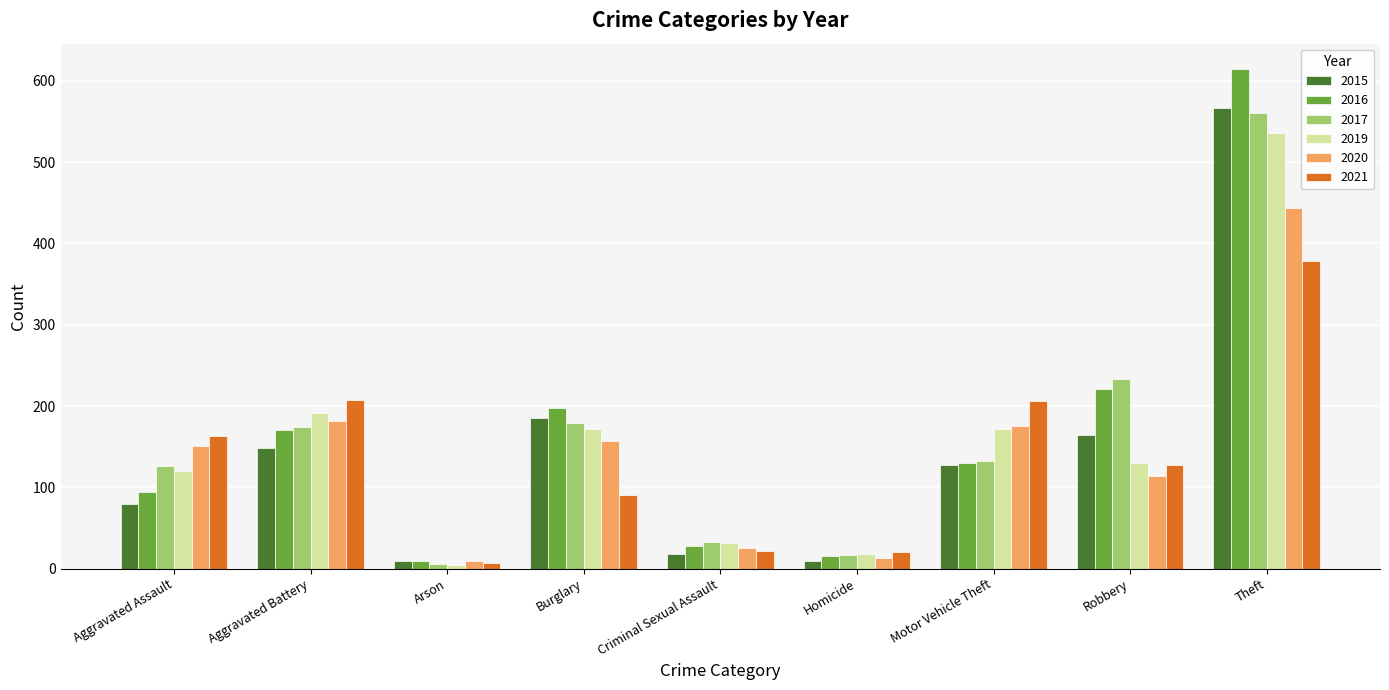

What are all the series names shown in the legend?

2015, 2016, 2017, 2019, 2020, 2021